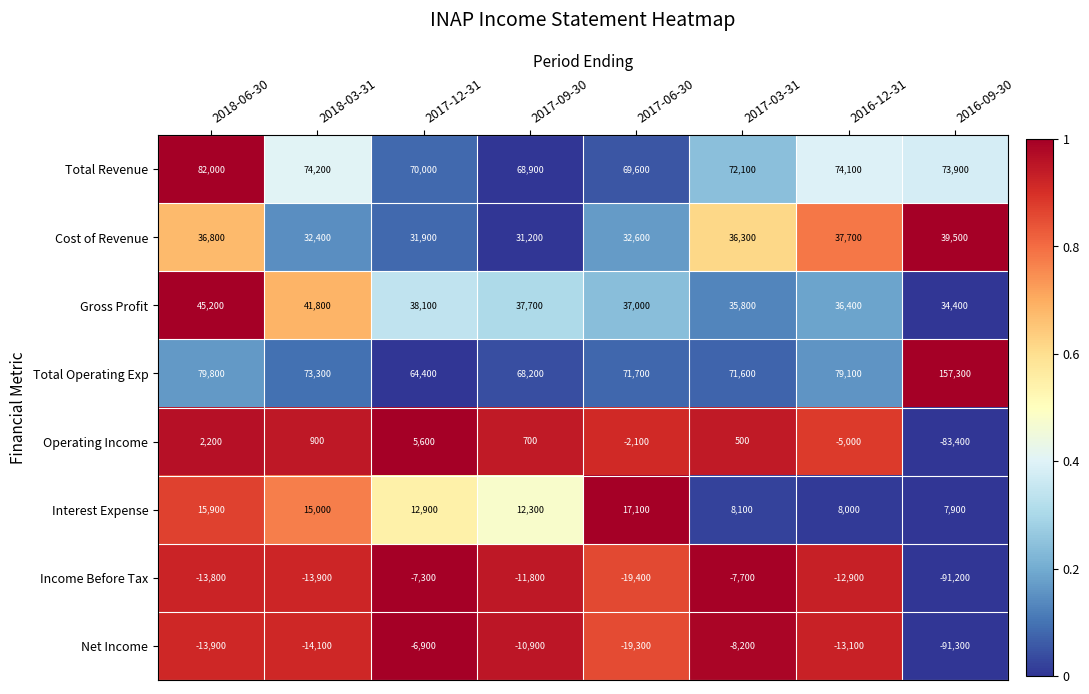

At which category does the chart reach its minimum across all series?

2016-09-30